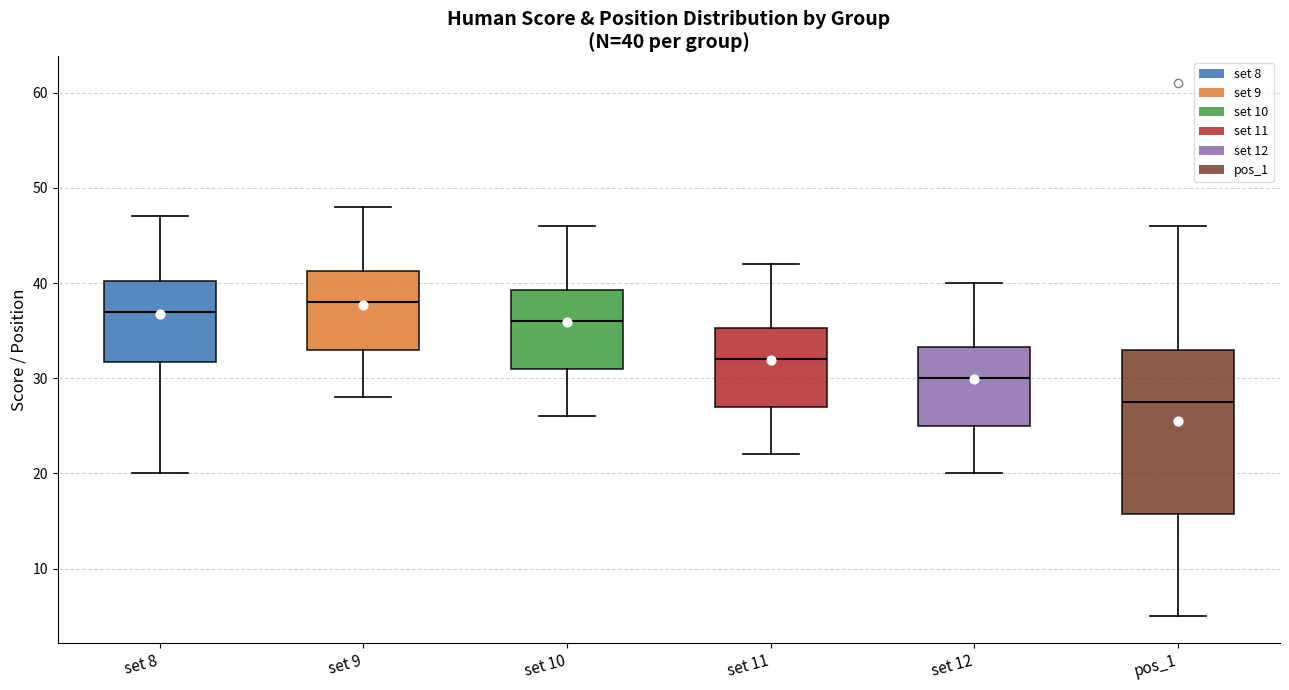

Which box is the tallest, from its lower edge to its upper edge?

pos_1